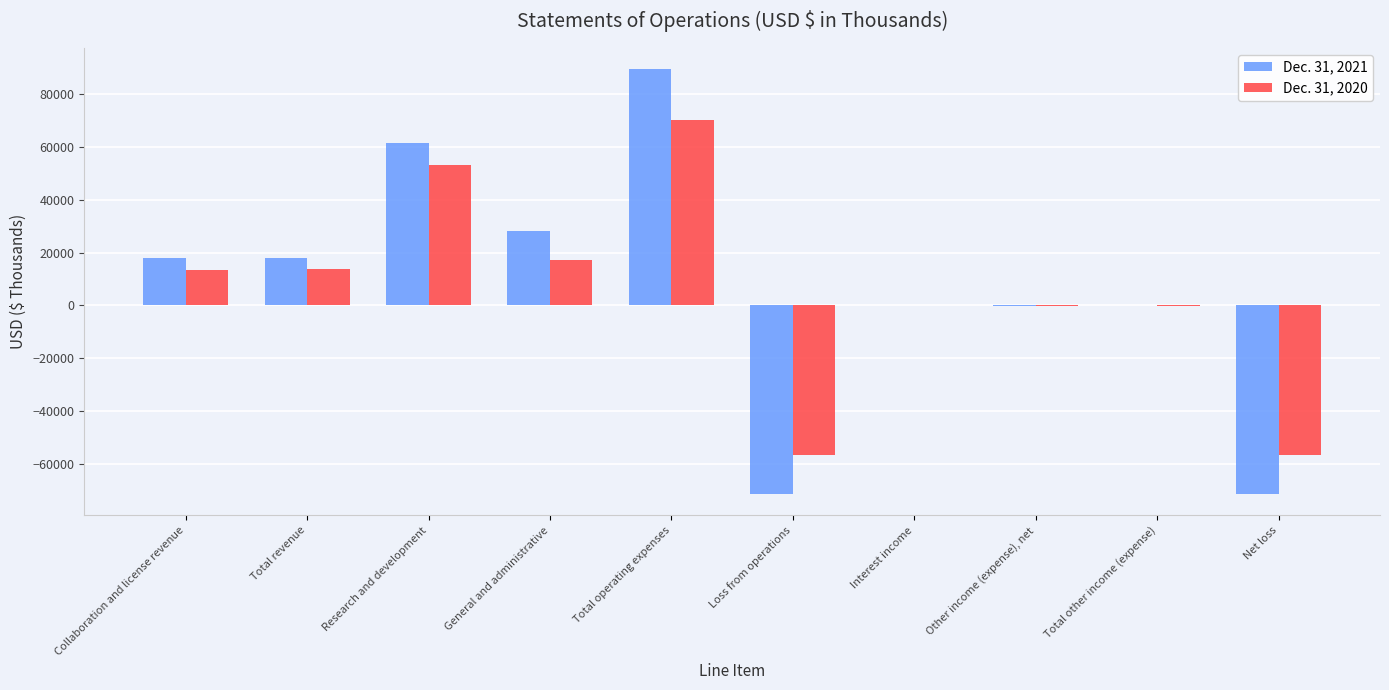

What is the maximum value shown in the chart?

89371